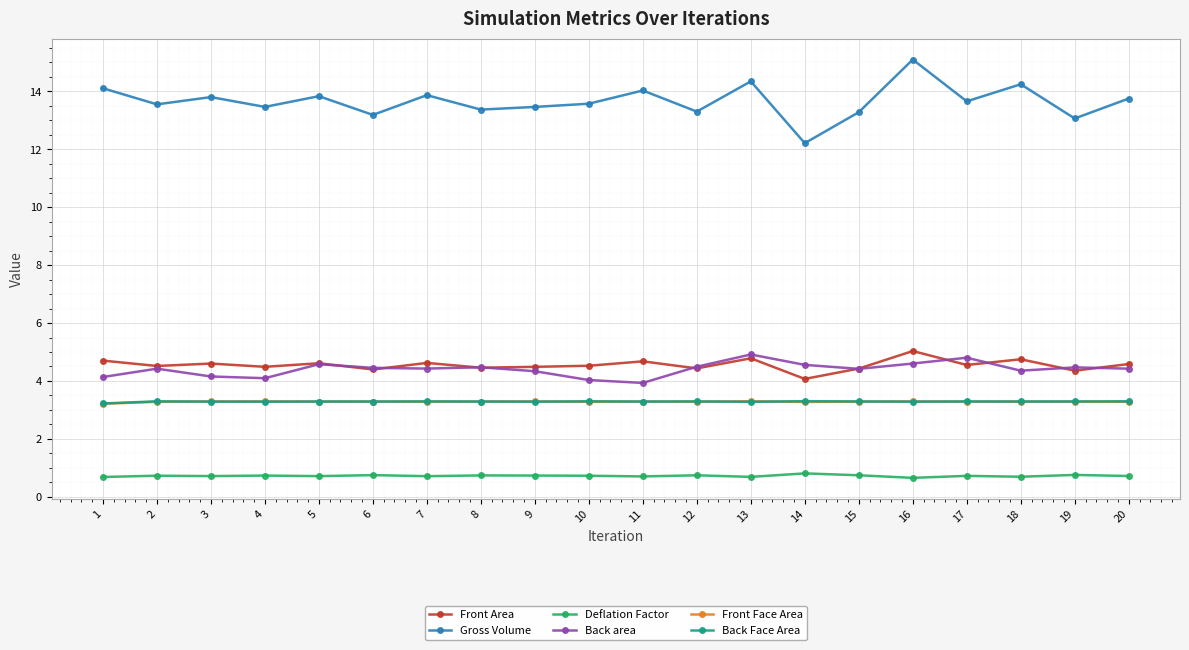

How many lines are shown in the chart?

6